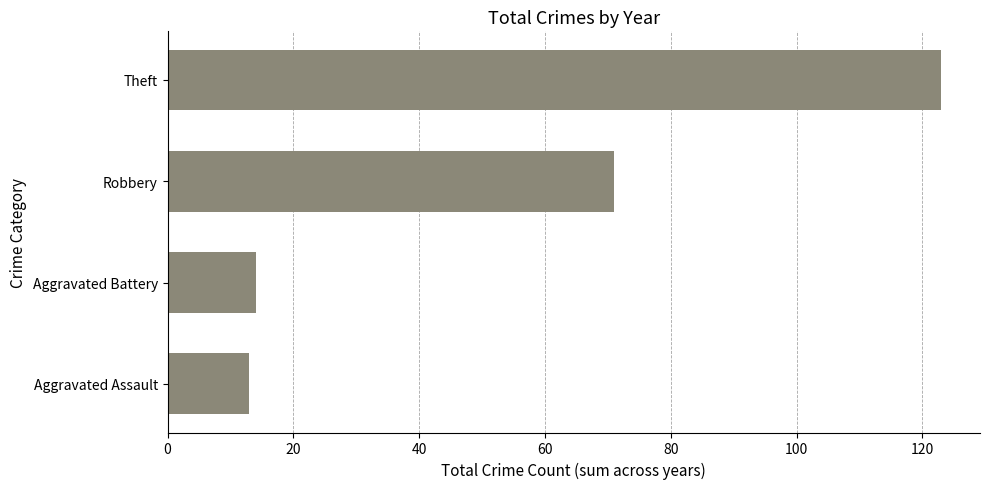

What is the minimum value shown in the chart?

13